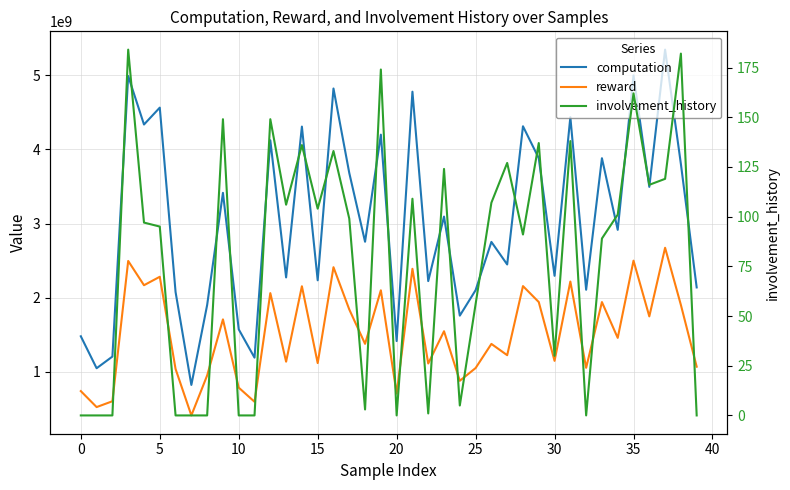

How many data points in reward are above 1457446483?

20